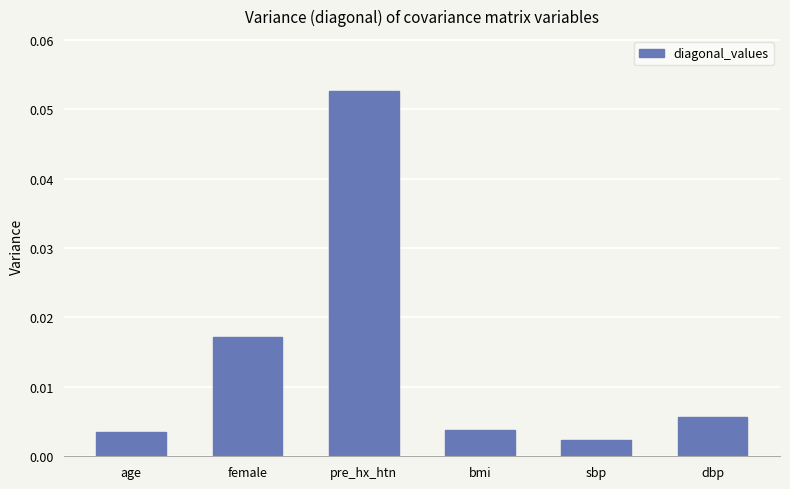

Which label corresponds to the largest value in the chart?

pre_hx_htn